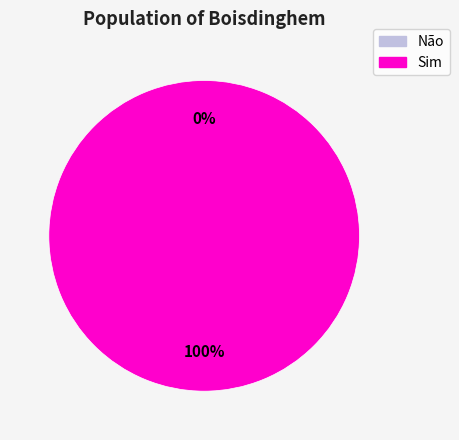

Does any single category account for the majority?

Yes